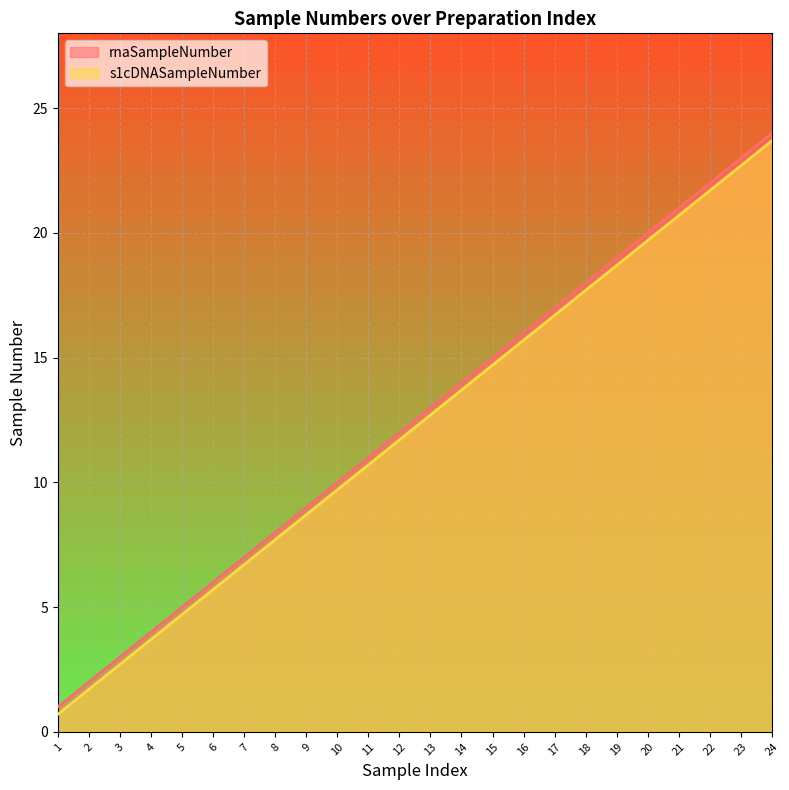

Rank the series by their average value, from lowest to highest.

s1cDNASampleNumber, rnaSampleNumber